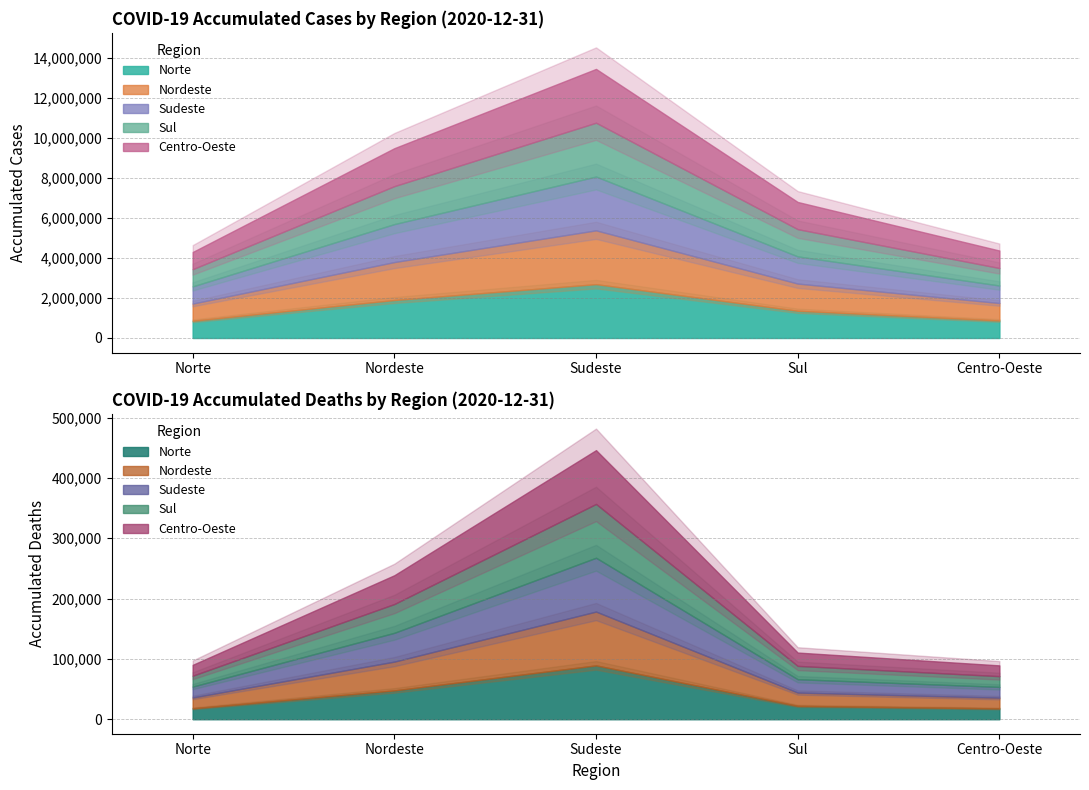

Is the value of obitosAcumulado at DF greater than the value of casosAcumulado at AM?

No